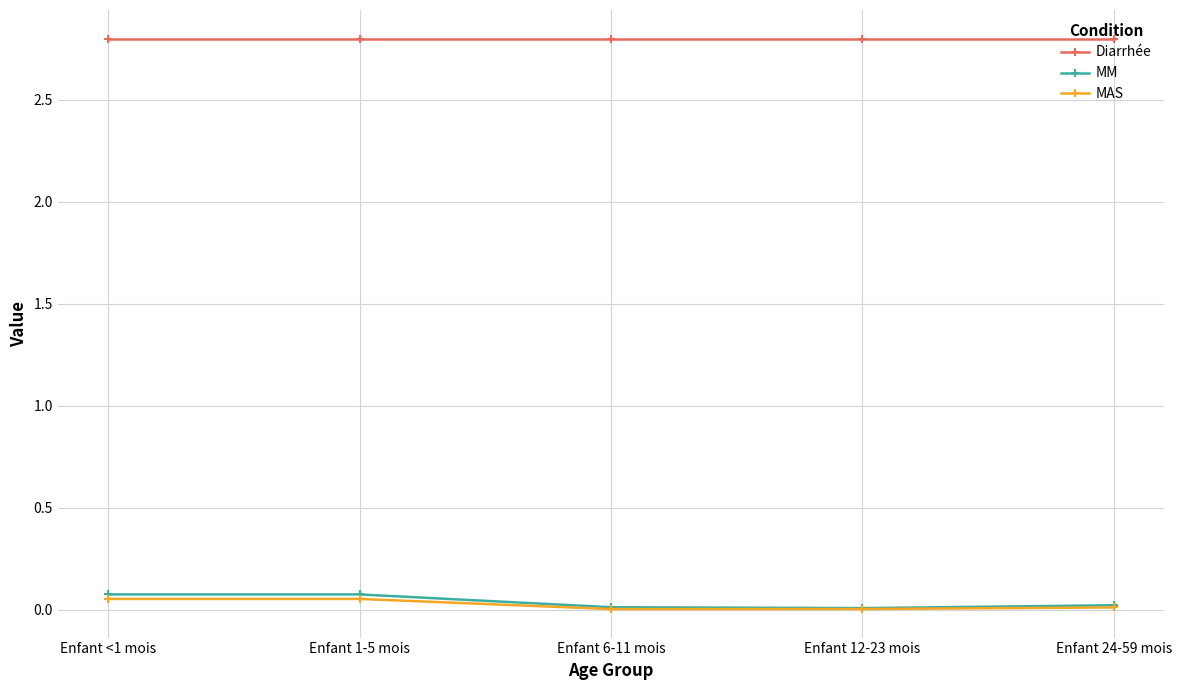

The MAS series shows 0.1 at Enfant 1-5 mois. True or false?

True